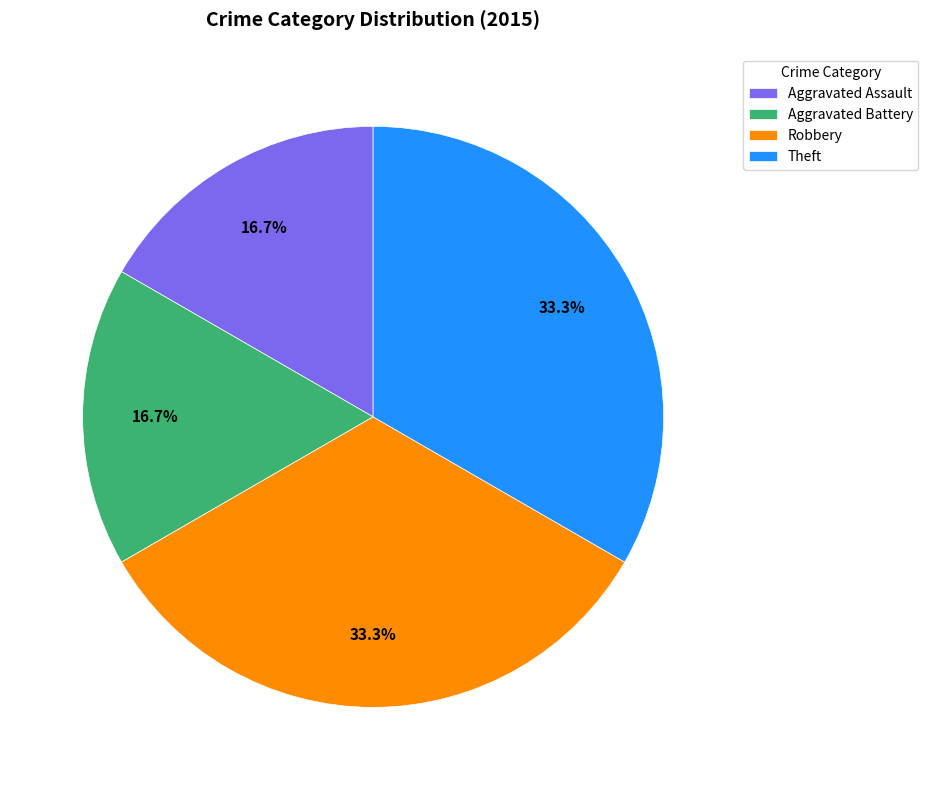

To the nearest percent, what is the average slice percentage?

25%